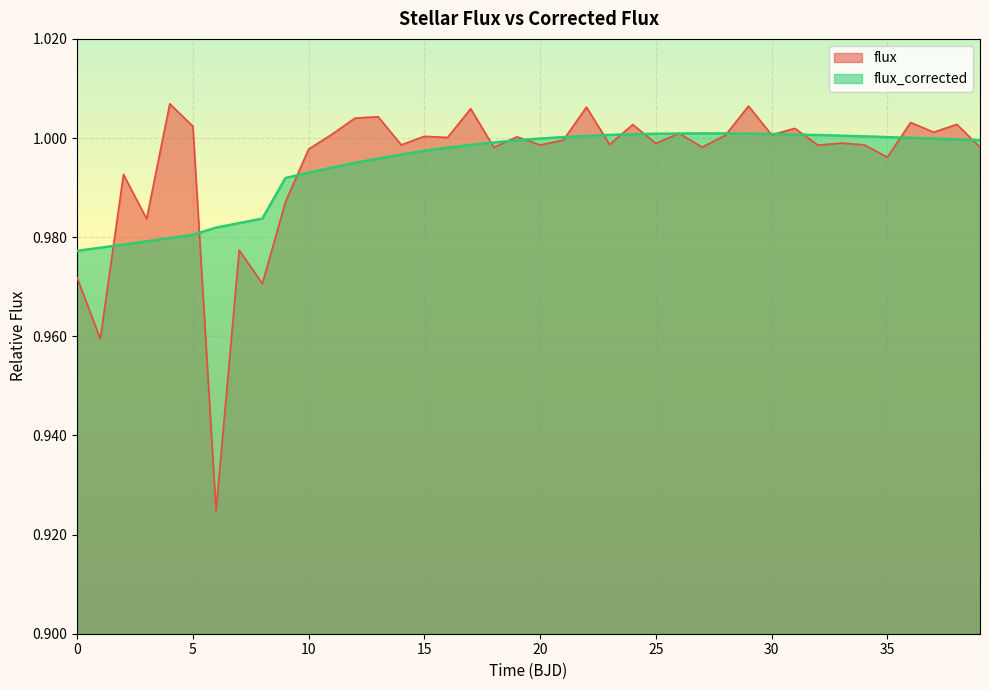

True or false: flux has a value of 1.3 at 35.

False